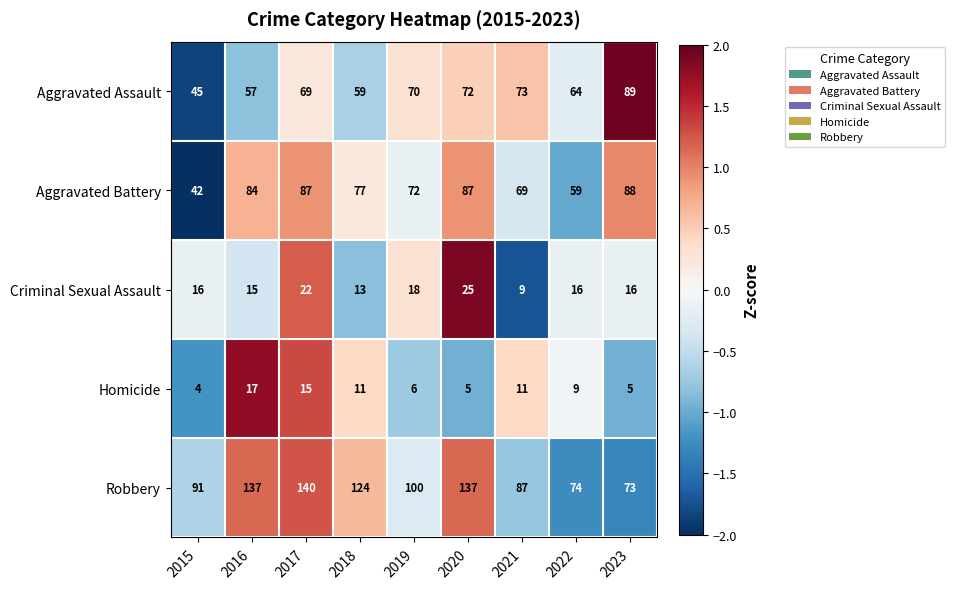

What is the difference between the maximum and minimum values in the Aggravated Battery series?

46